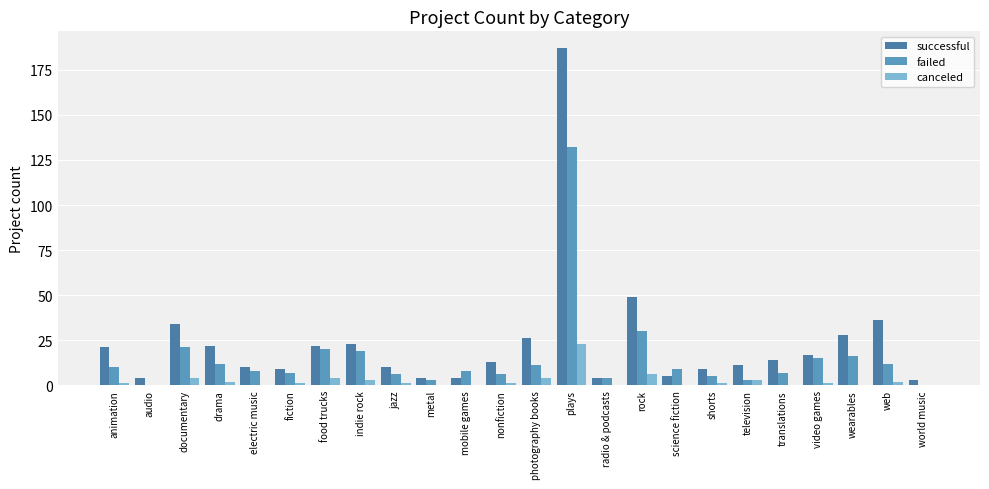

Between video games and electric music, which is larger?

video games